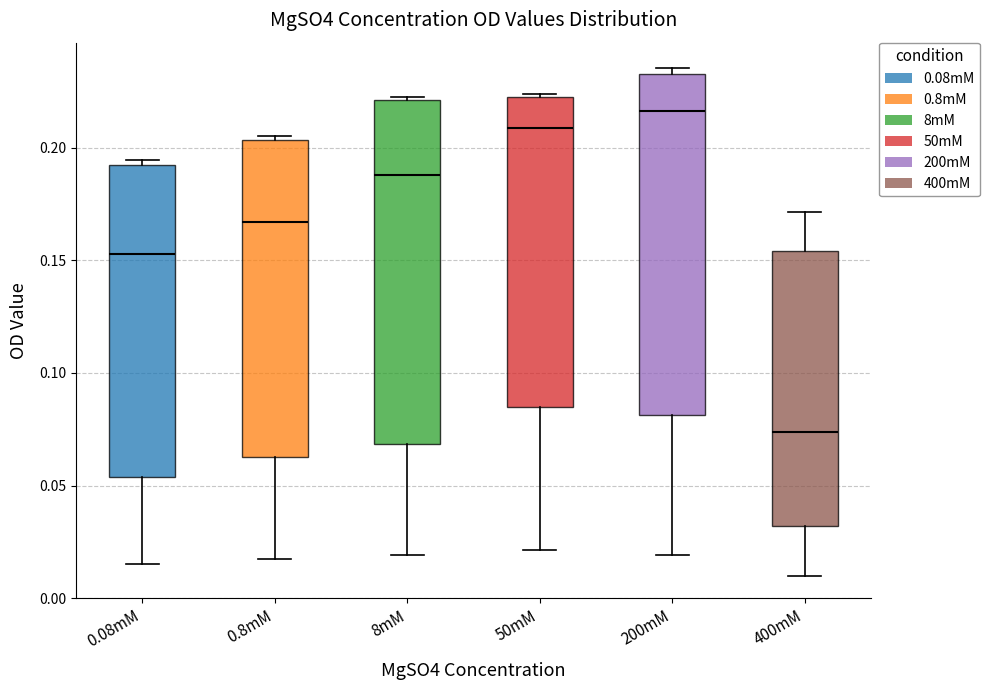

Which box's median line is the lowest?

400mM